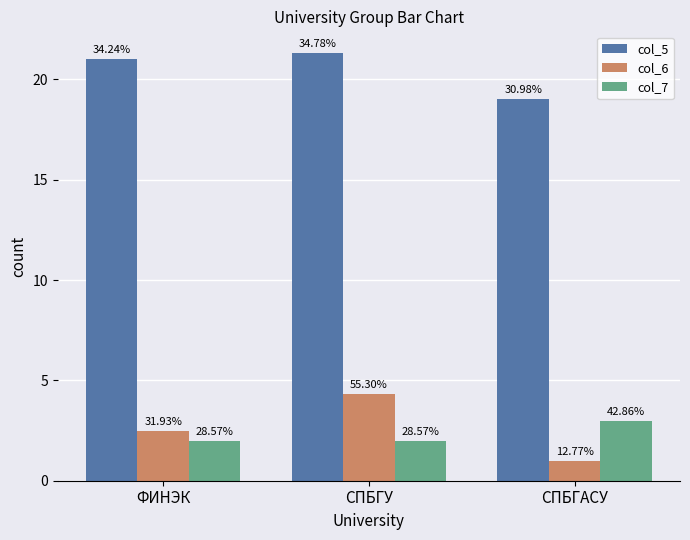

Which series has the largest range (max minus min)?

col_6